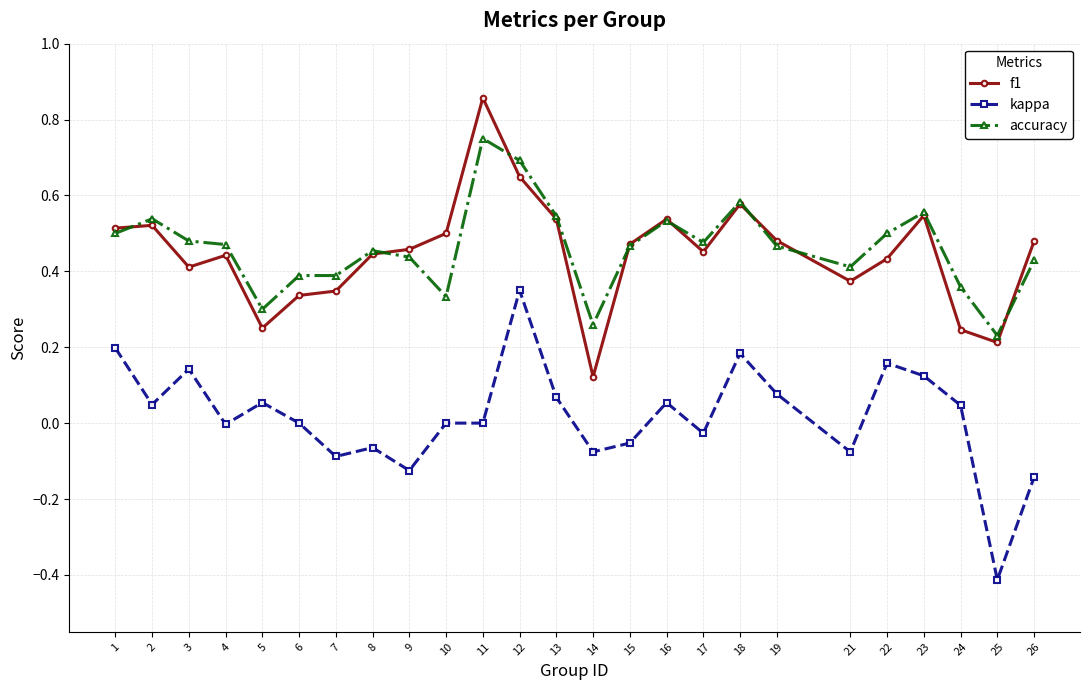

What is the smallest value displayed?

-0.4